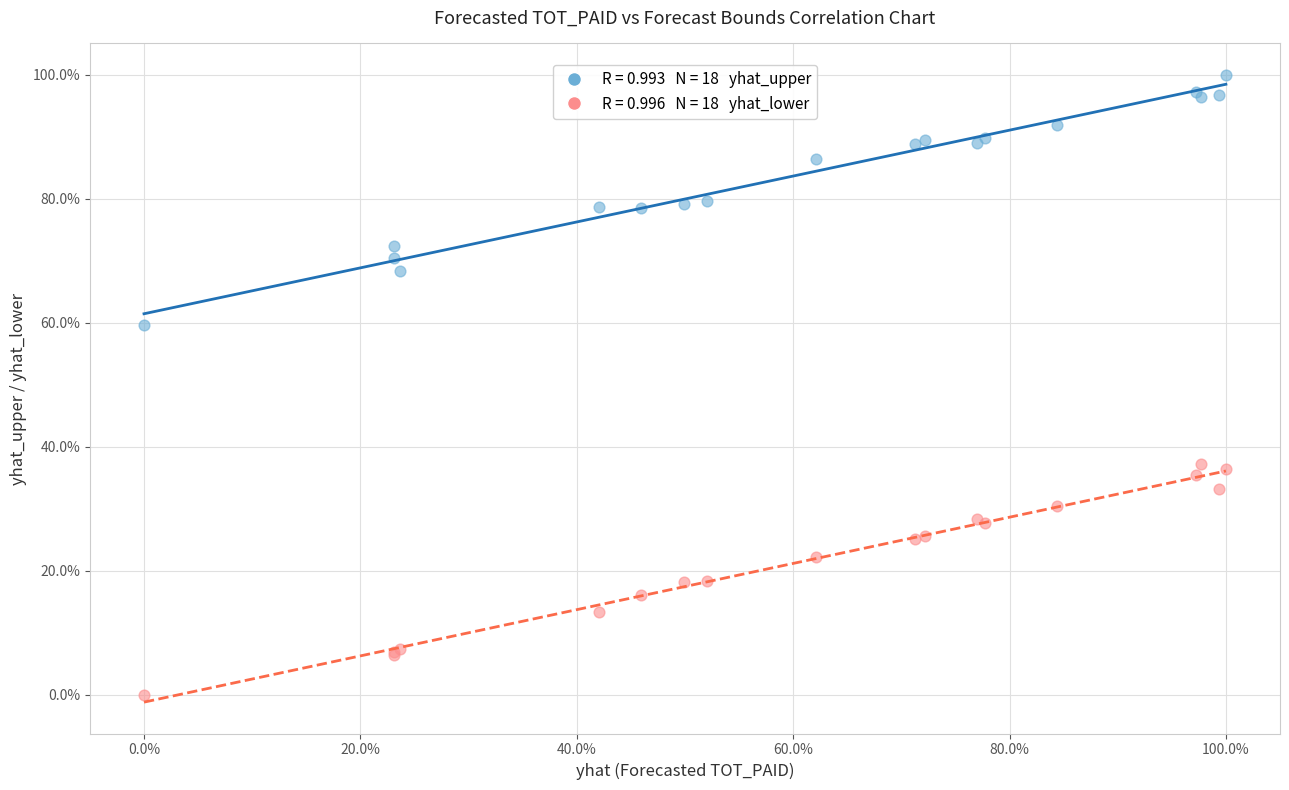

Across all series, what Y value is closest to 50?

59.7